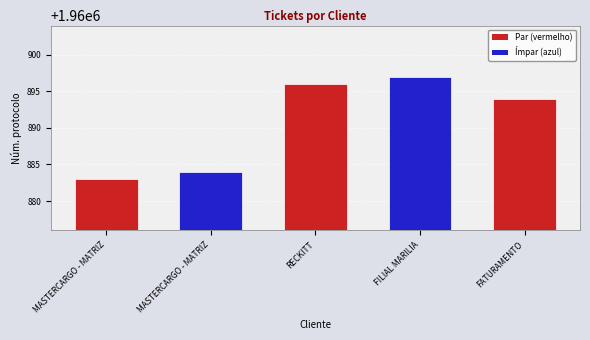

True or false: the data shows 2936079 at MASTERCARGO - MATRIZ.

False